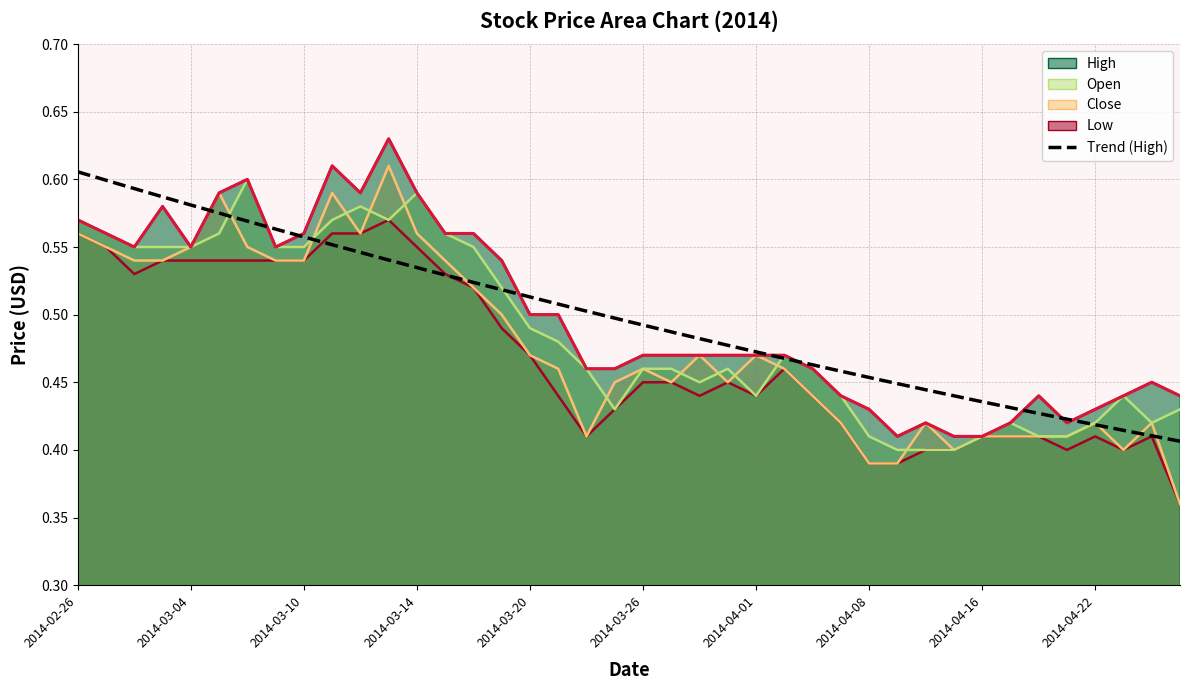

In Low, how many points are higher than both neighbors (excluding endpoints)?

5